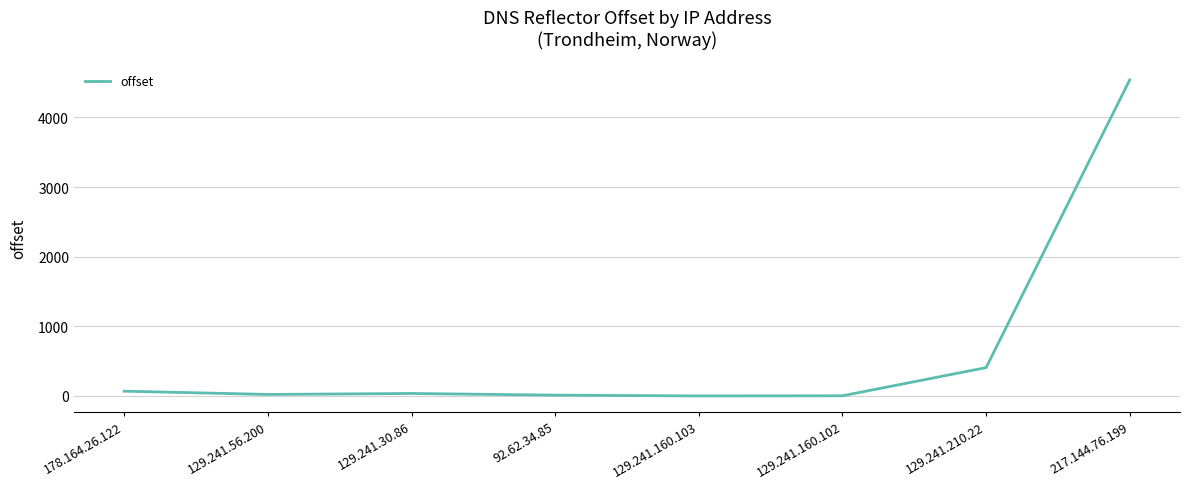

What is the average value?

636